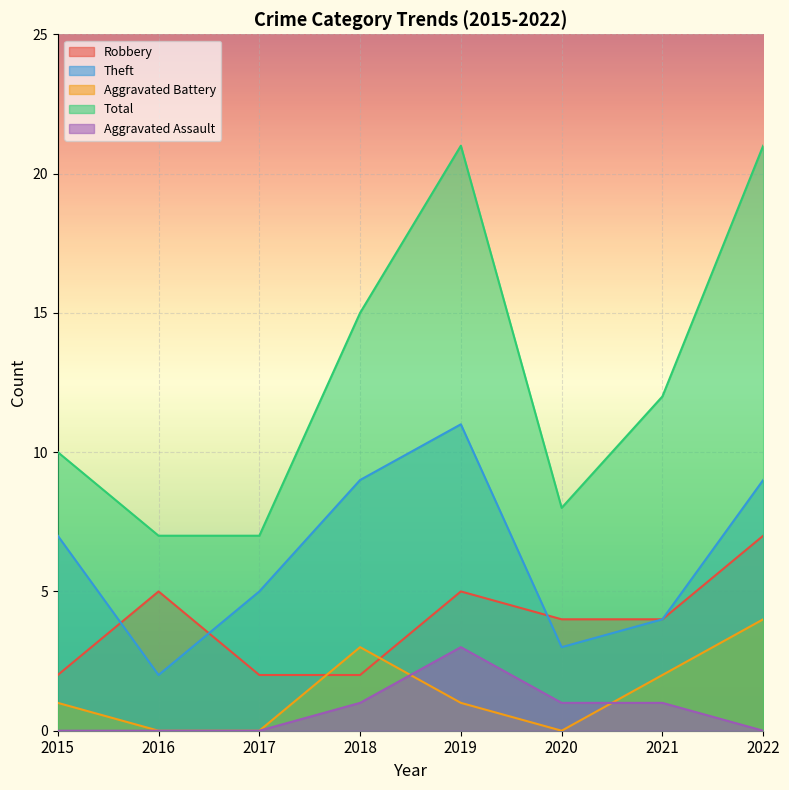

True or false: Theft and Aggravated Assault intersect in this chart.

False